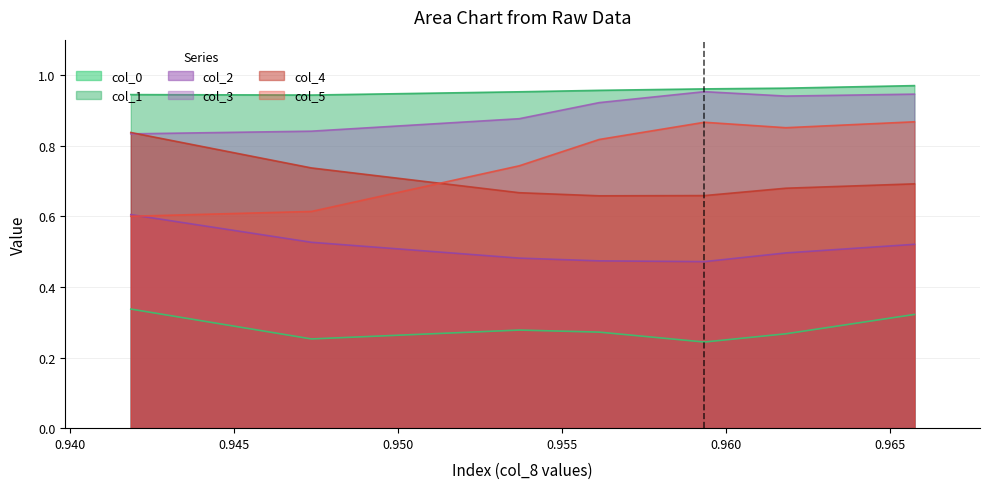

Does the chart display data point markers on the line(s)?

No